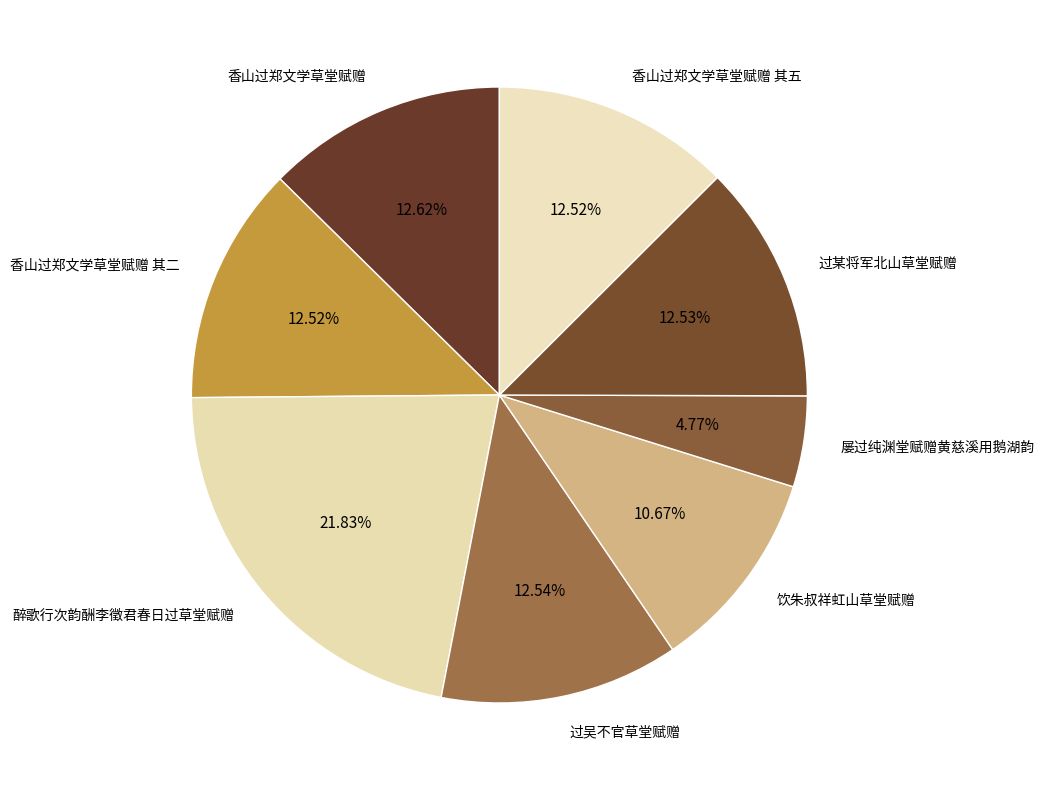

Does 屡过纯渊堂赋赠黄慈溪用鹅湖韵 represent more than half of the total?

No